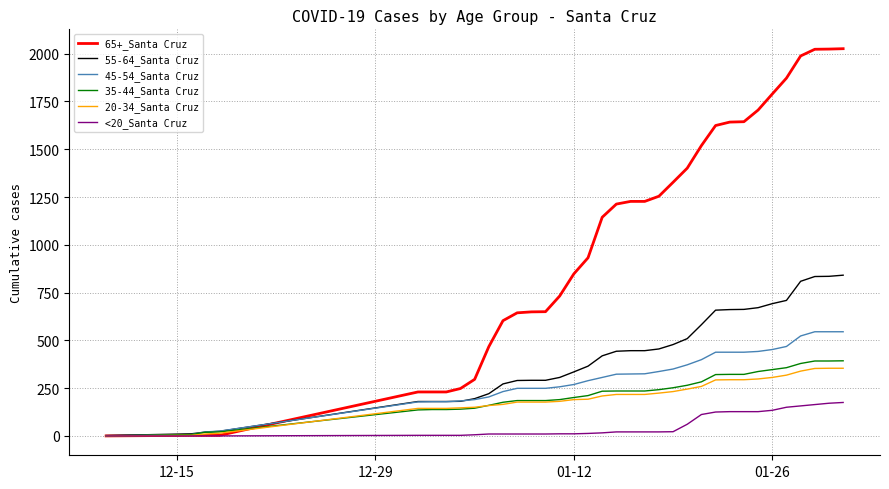

Which series has the widest spread of values?

65+_Santa Cruz